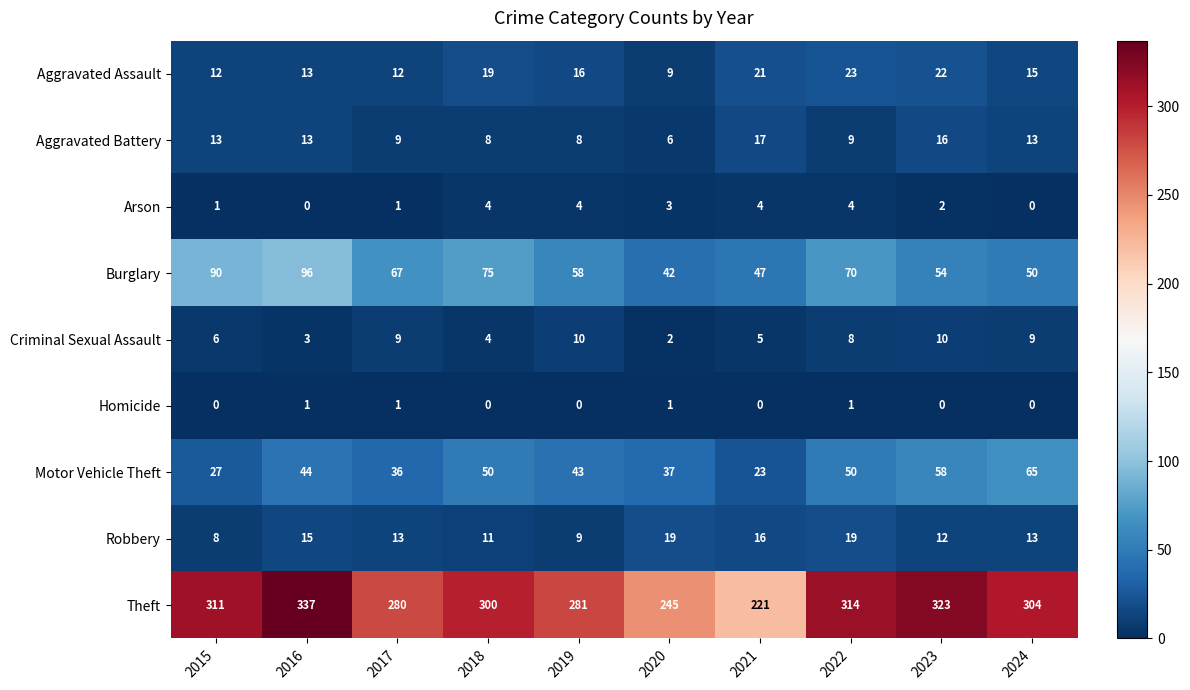

What is the maximum value for Theft?

337